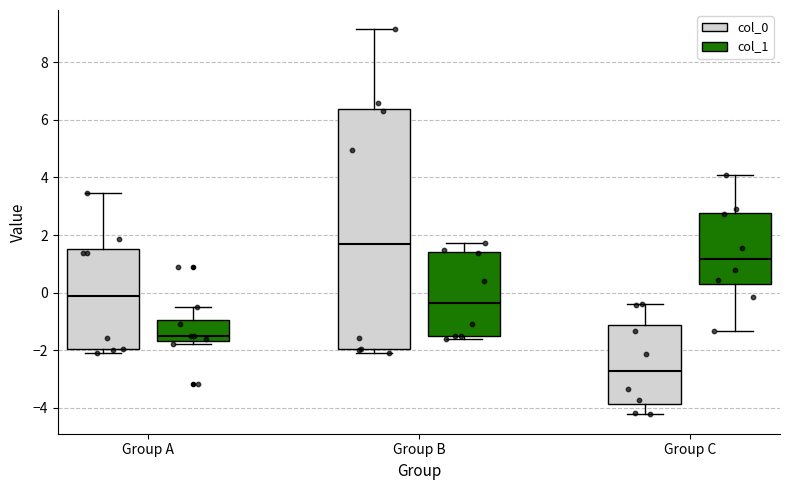

Which box has the highest median line?

Group B (col_0)